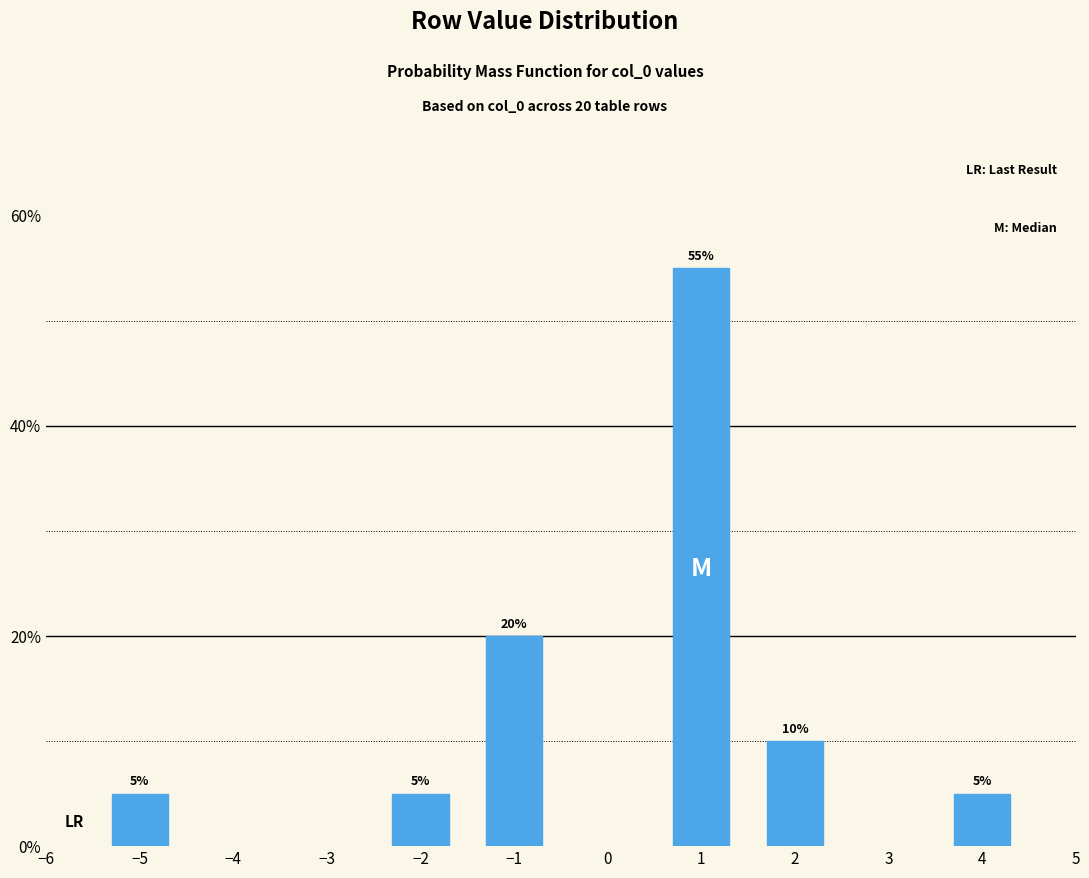

Reading right to left, what are all the values shown in this chart?

4=5.0	2=10.0	1=55.0	−1=20.0	−2=5.0	−5=5.0